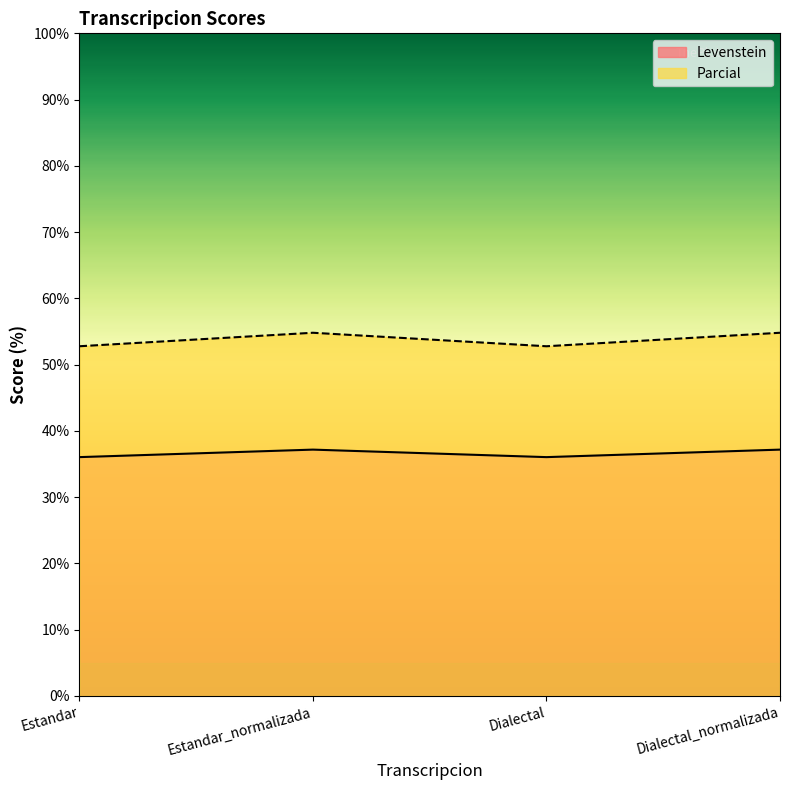

Rank the categories by Levenstein value from lowest to highest.

Estandar, Dialectal, Estandar_normalizada, Dialectal_normalizada